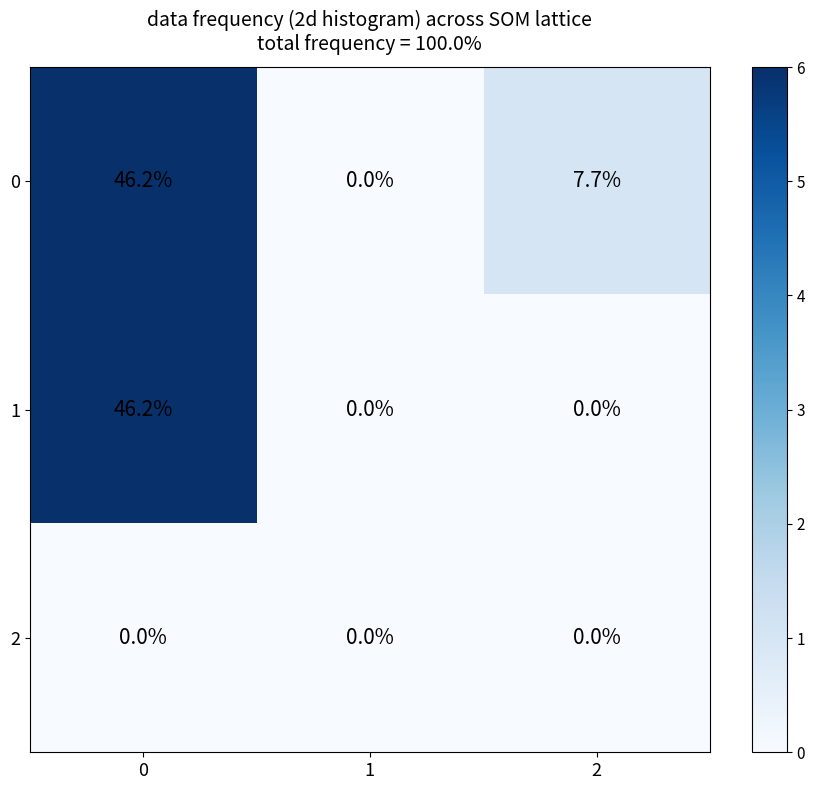

What is the highest value of the 0 series?

46.2